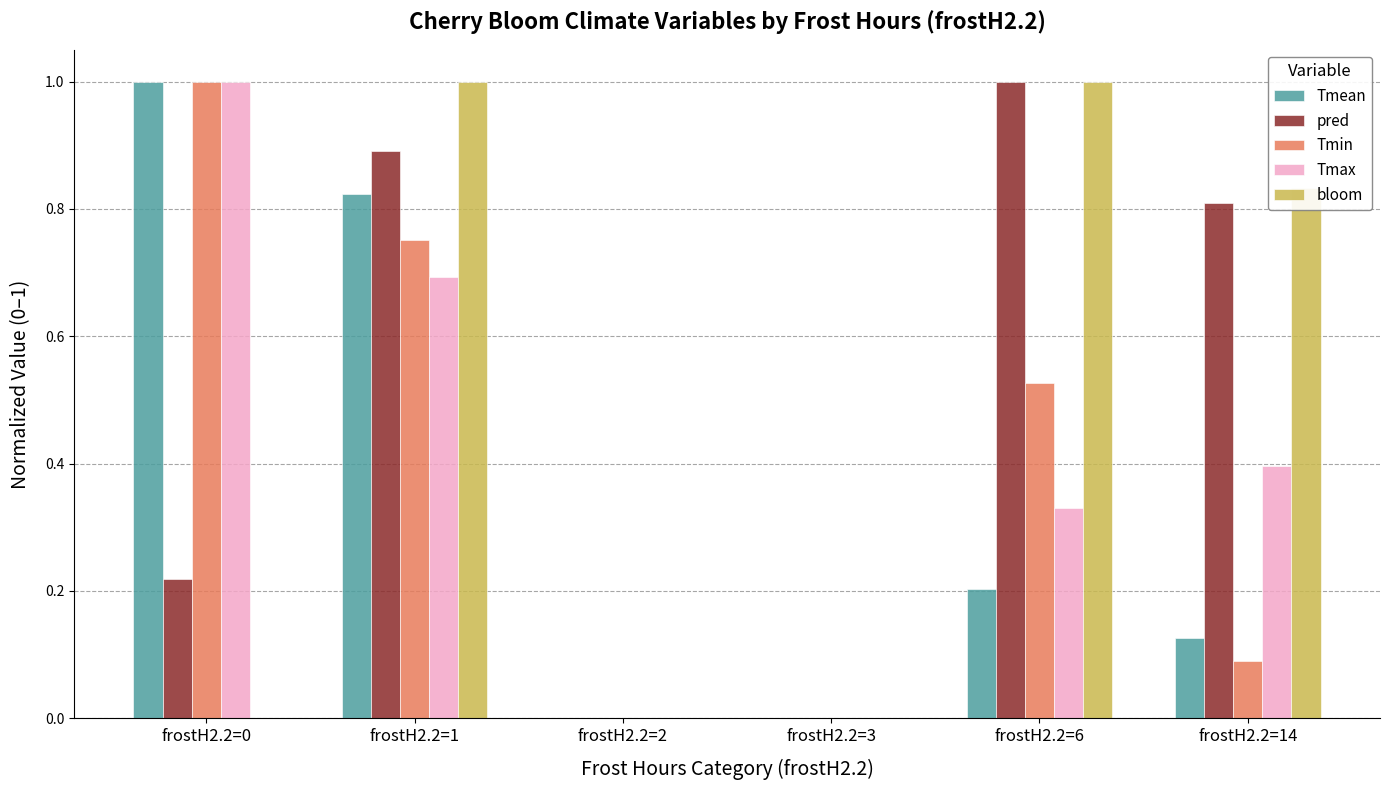

Is the value of bloom at frostH2.2=2 greater than the value of Tmax at frostH2.2=0?

No